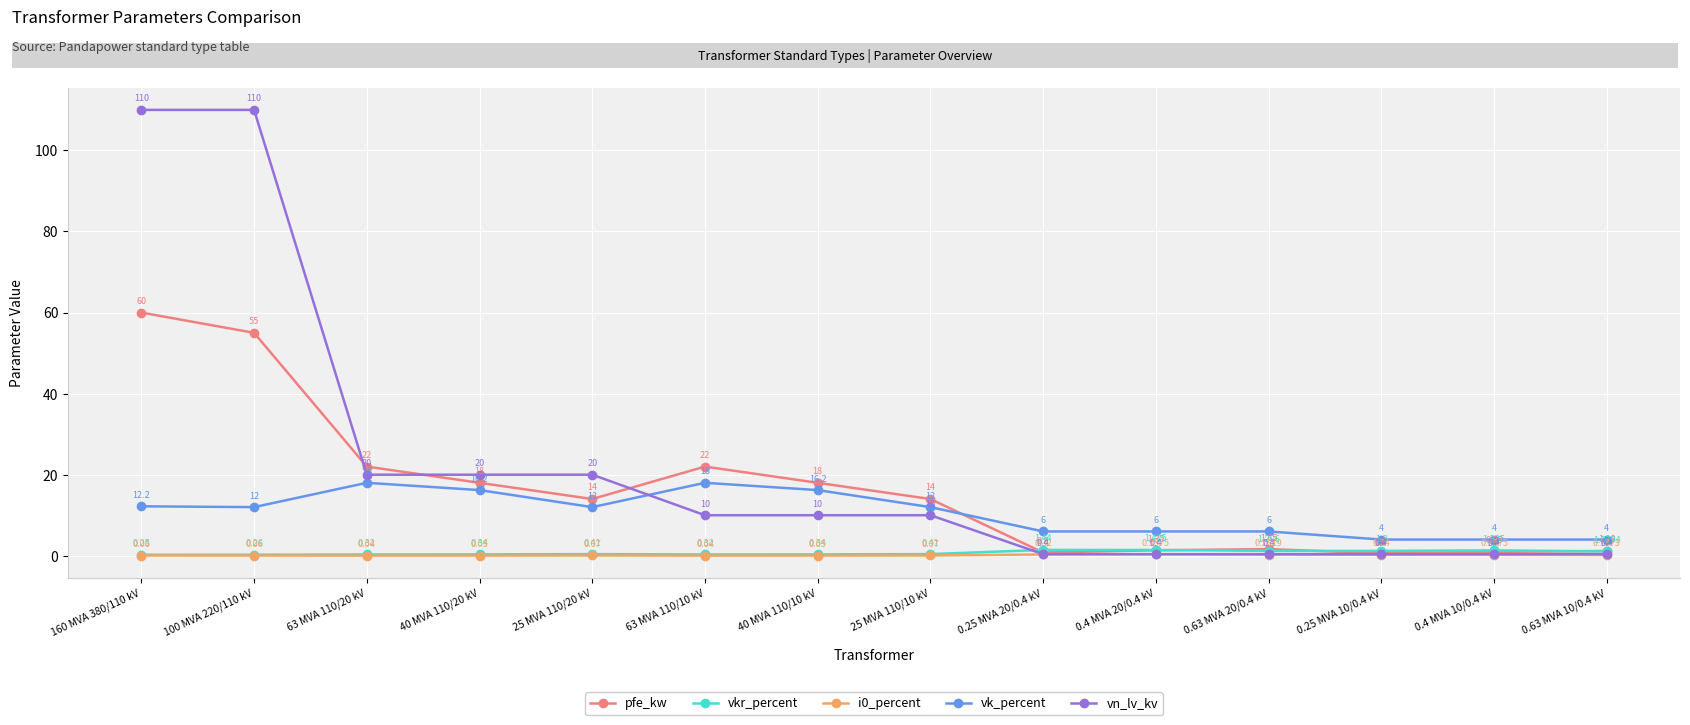

What is the average value of the vk_percent series?

10.5